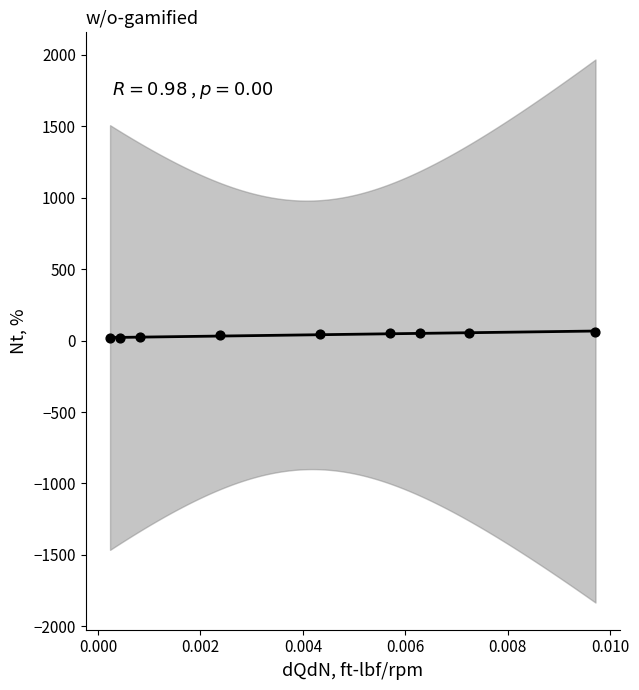

What is the average Y value?

40